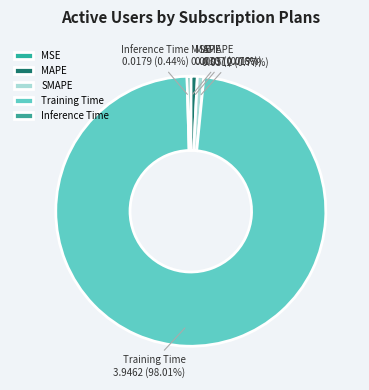

True or false: MAPE accounts for 9% of the total.

False